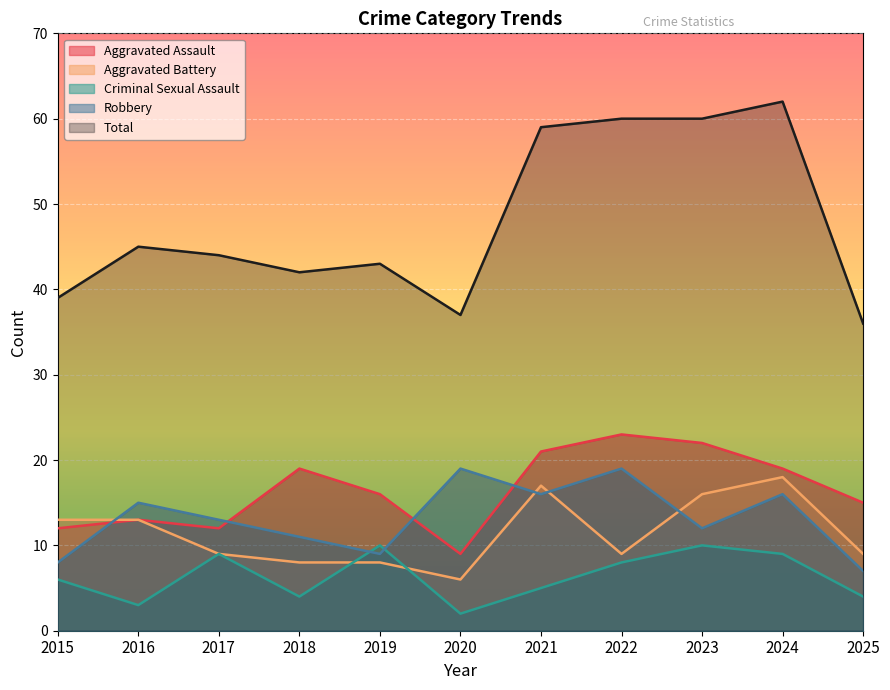

List the series in order of their peak value, highest first.

Total, Aggravated Assault, Robbery, Aggravated Battery, Criminal Sexual Assault